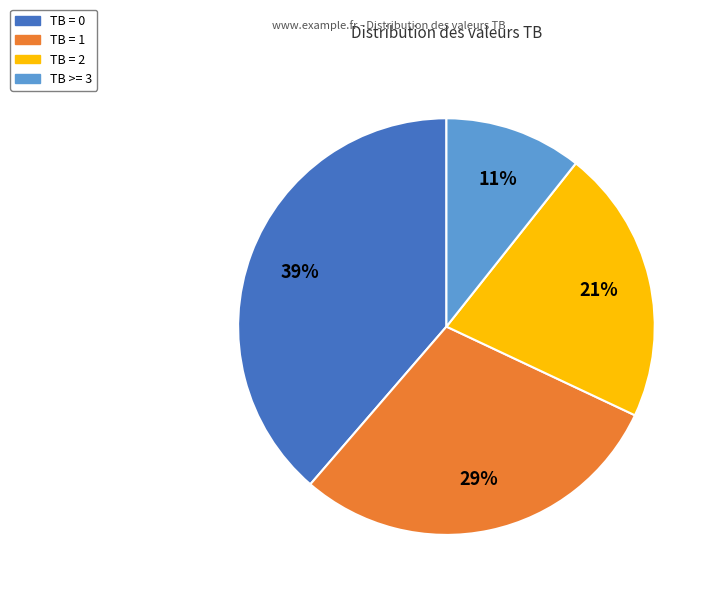

To the nearest percent, what is the difference between the largest and smallest slice percentages?

28%